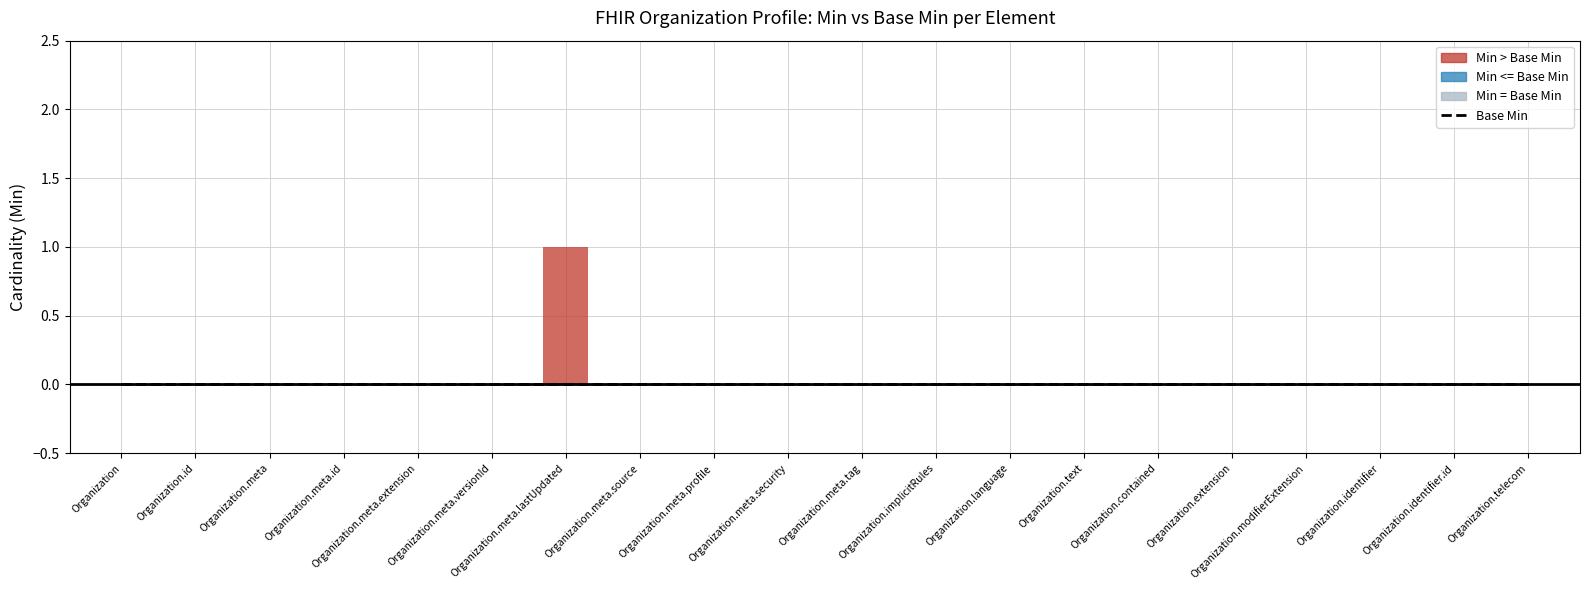

Rank the series by their maximum value, from highest to lowest.

Min, Base Min